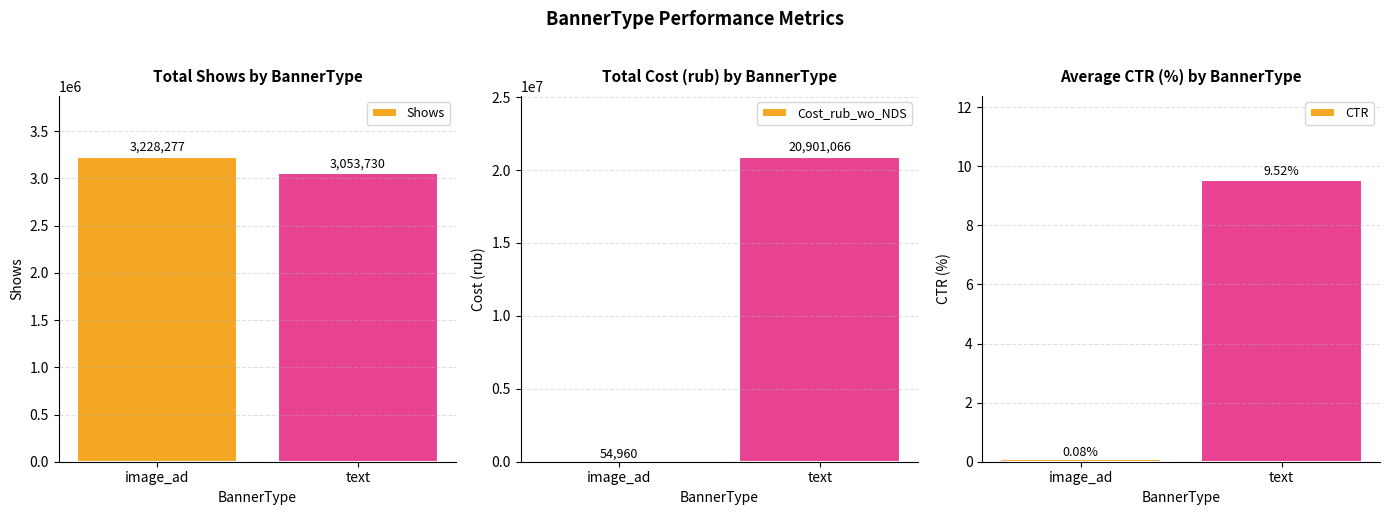

What is the label of the 1st bar from the left?

image_ad